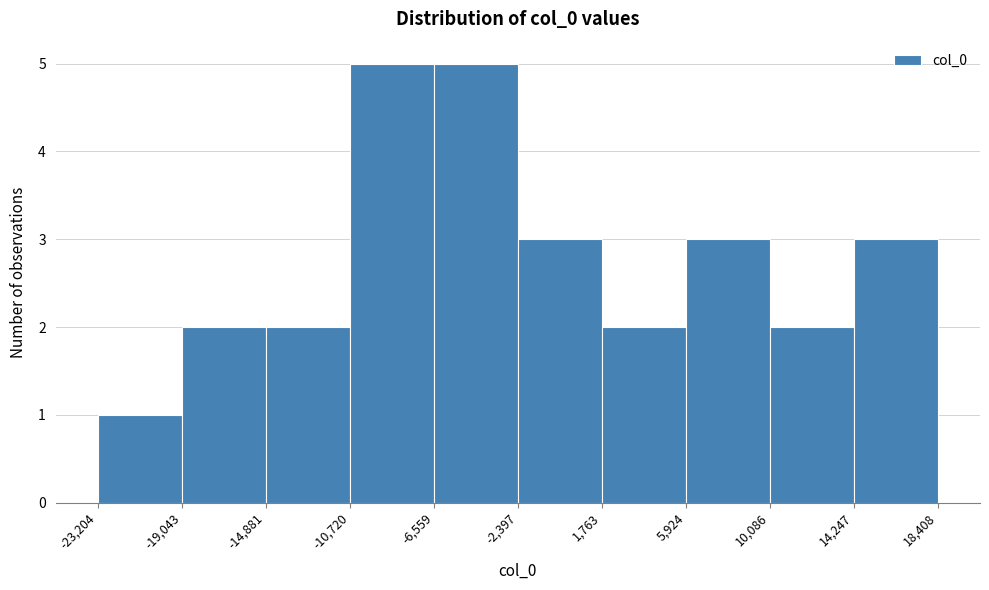

Reading left to right, list every bar in this chart as the range it spans on the x-axis followed by its height. The values are not printed on the chart, so give them approximately, as read against the axis.

-23,204 to -19,043: 1
-19,043 to -14,881: 2
-14,881 to -10,720: 2
-10,720 to -6,559: 5
-6,559 to -2,397: 5
-2,397 to 1,763: 3
1,763 to 5,924: 2
5,924 to 10,086: 3
10,086 to 14,247: 2
14,247 to 18,408: 3